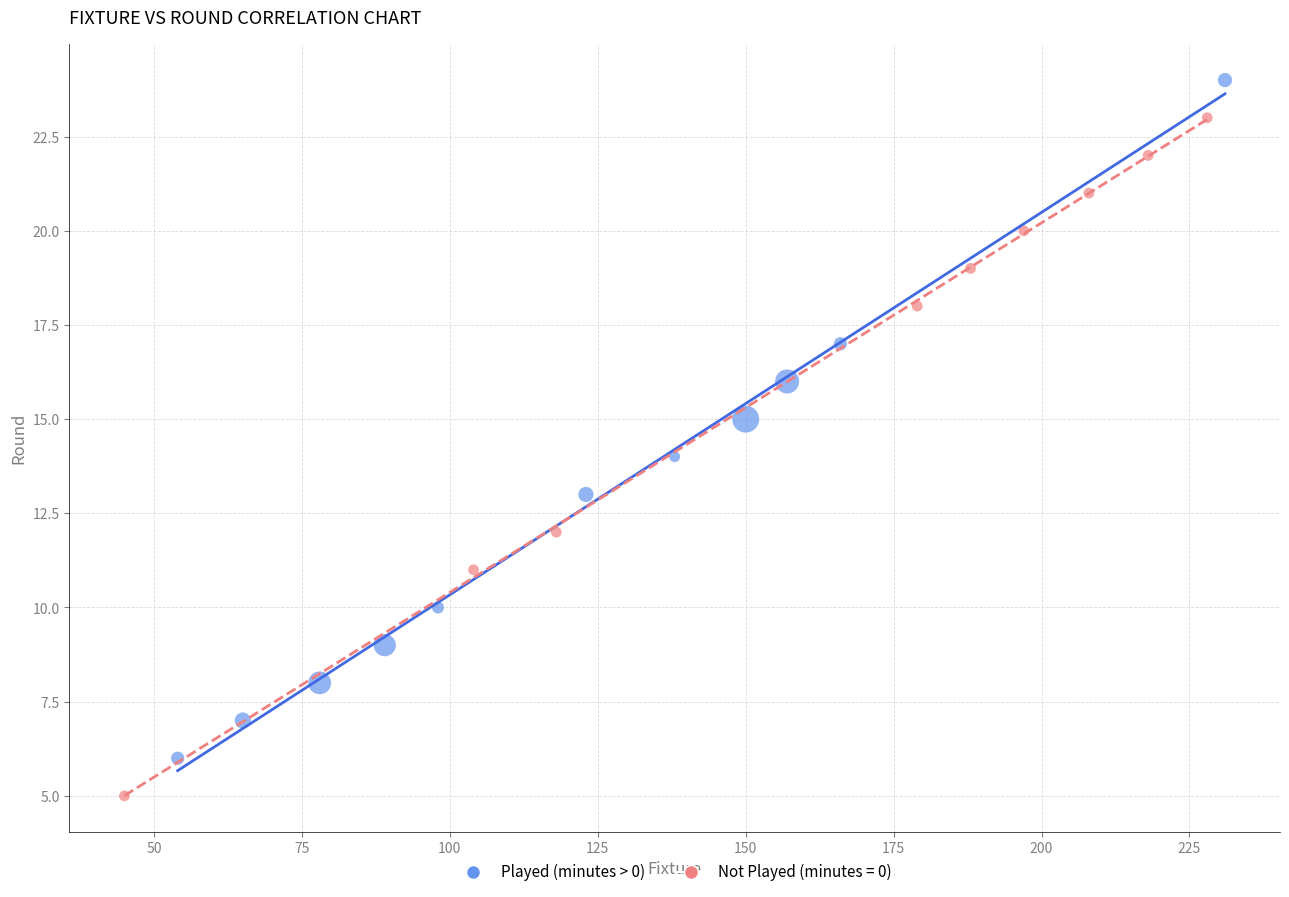

Which series reaches the minimum Y coordinate?

Not Played (minutes = 0)